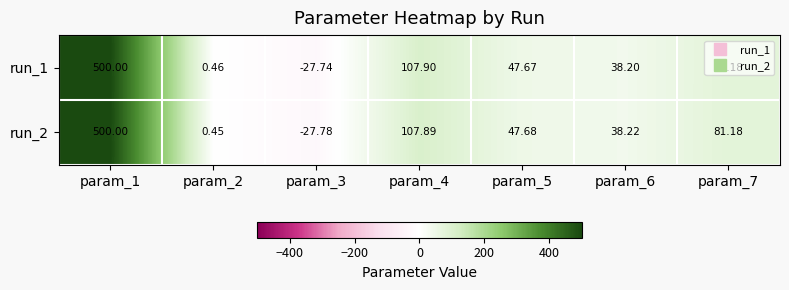

How many values in the run_1 series exceed 47?

4